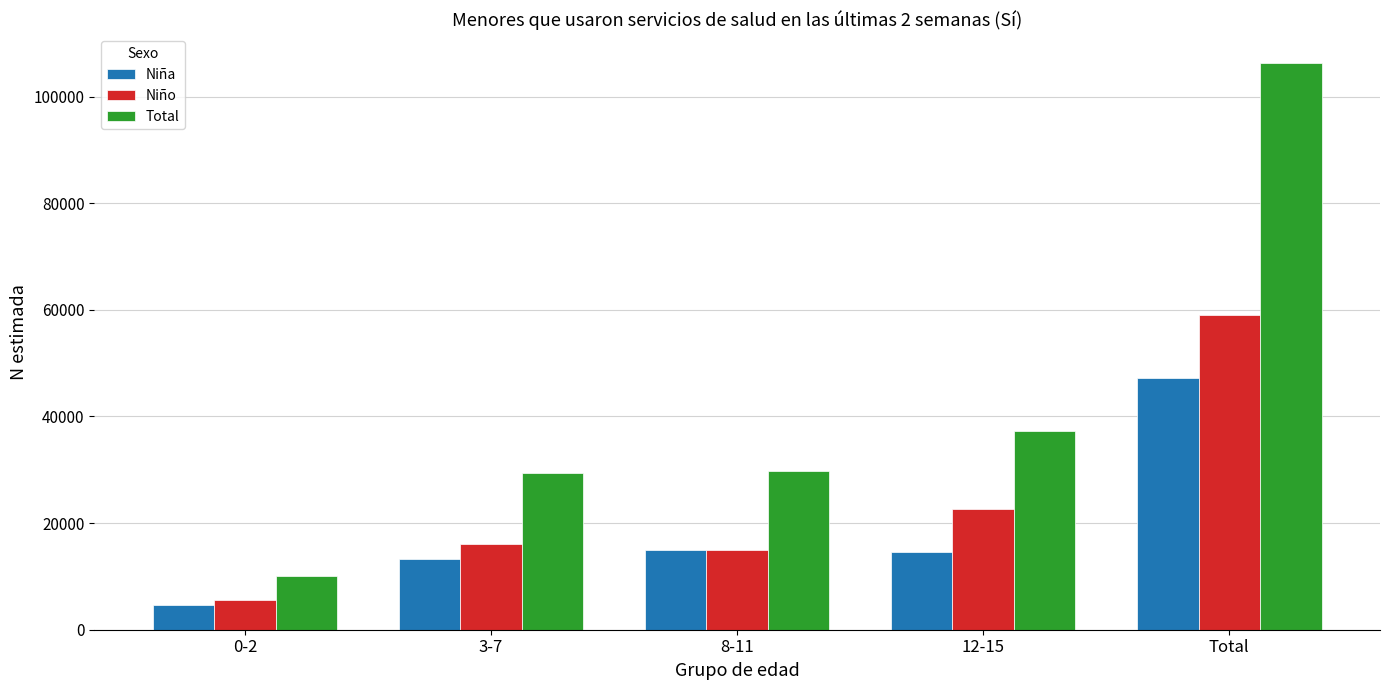

What position from the left is 8-11?

3